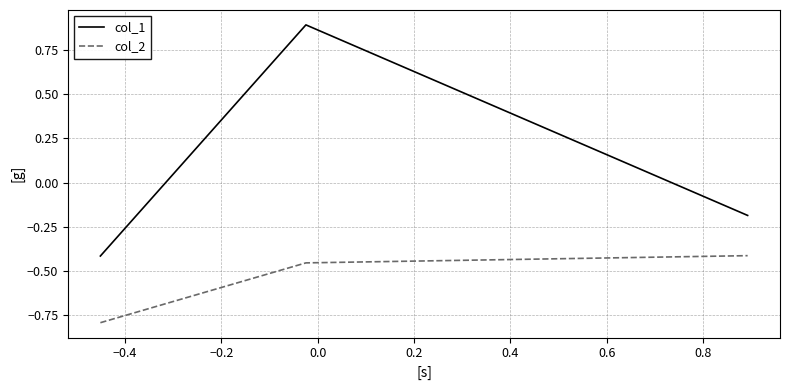

What is the difference between the maximum and minimum values in the col_1 series?

1.3